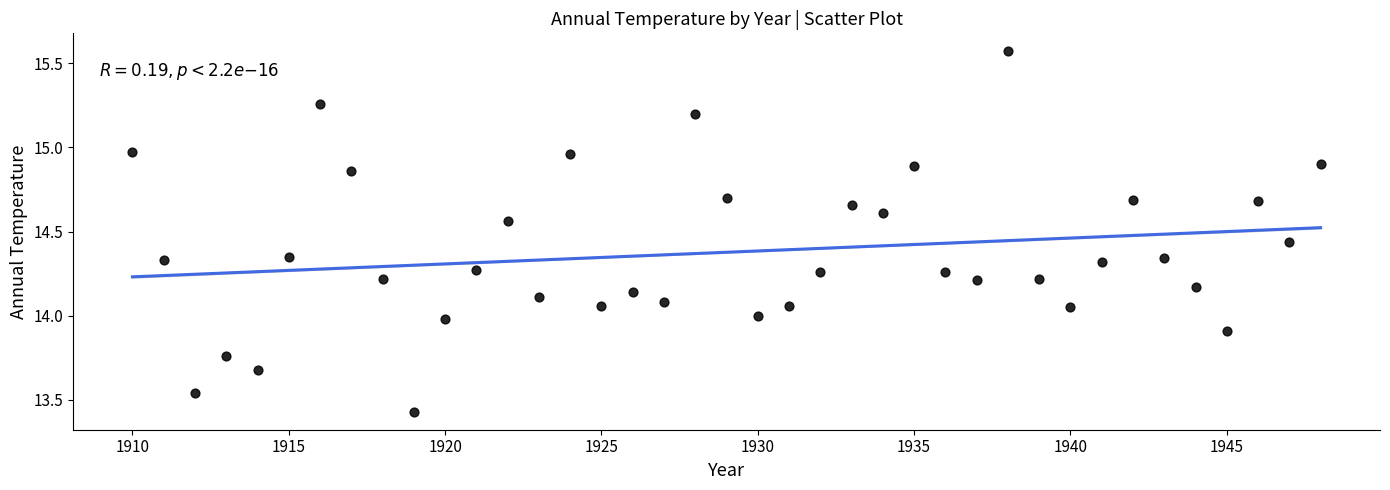

What is the range of X values (max minus min)?

38.0